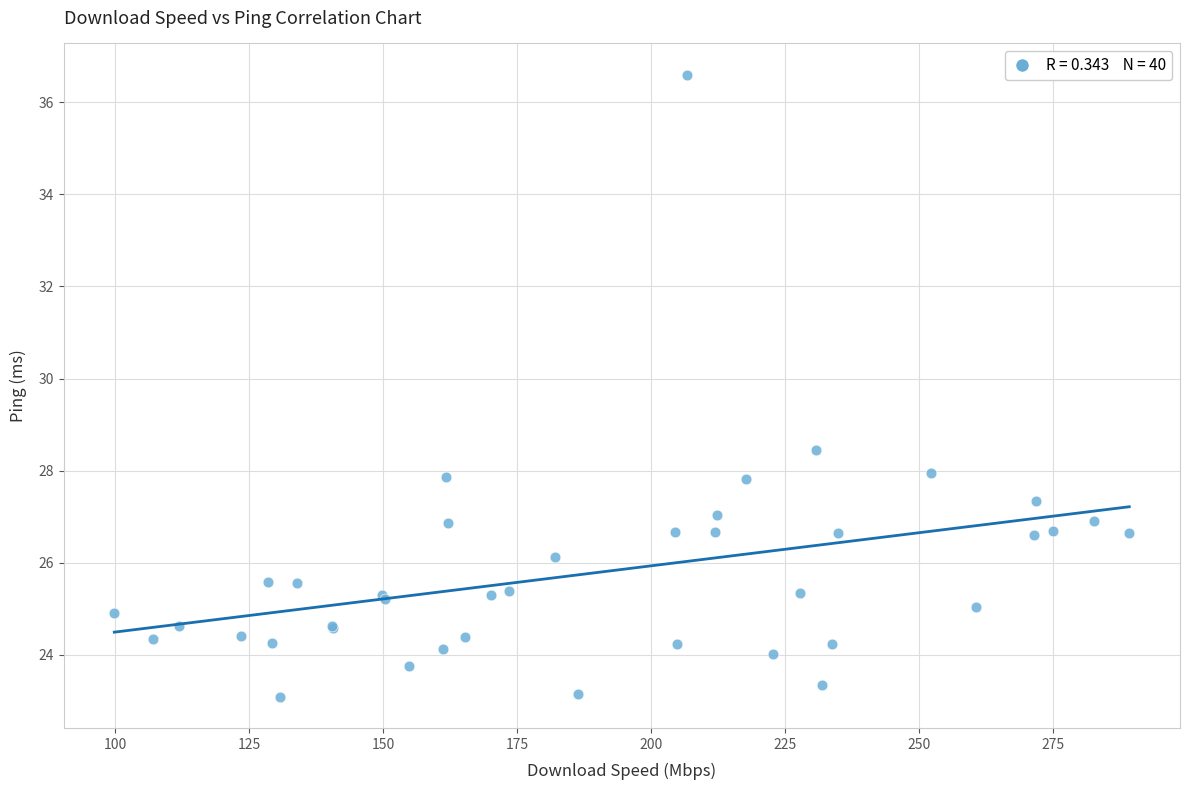

What Y value in the scatter plot is closest to 29?

28.4